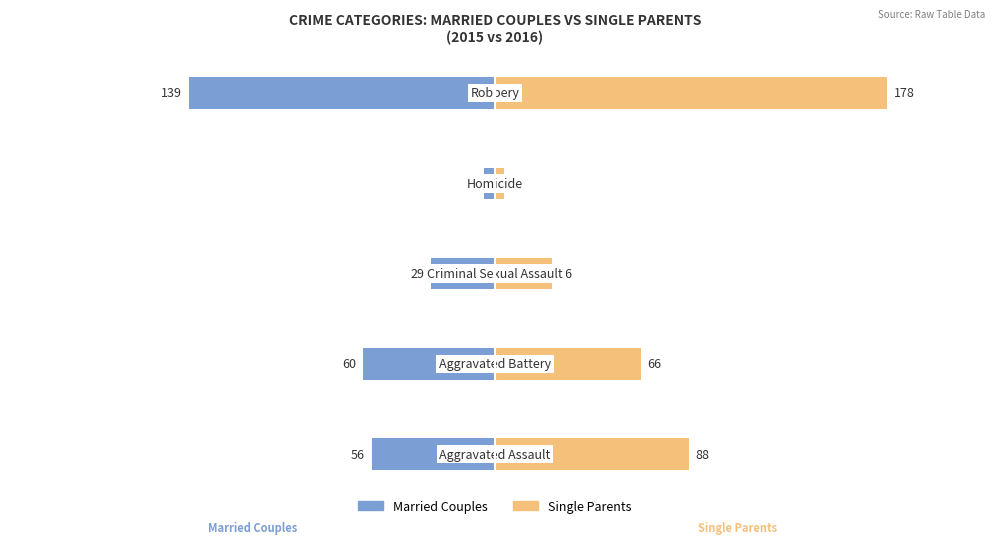

How many Single Parents values are between 26 and 88?

3